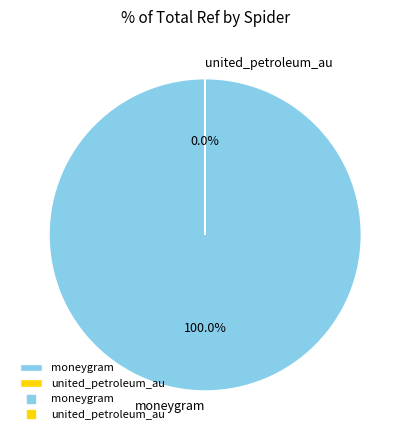

What is the smallest slice in the pie chart?

united_petroleum_au